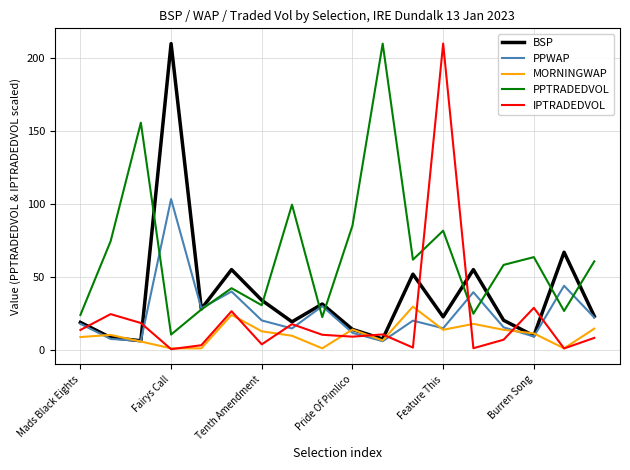

What is the minimum value for PPTRADEDVOL?

10.4